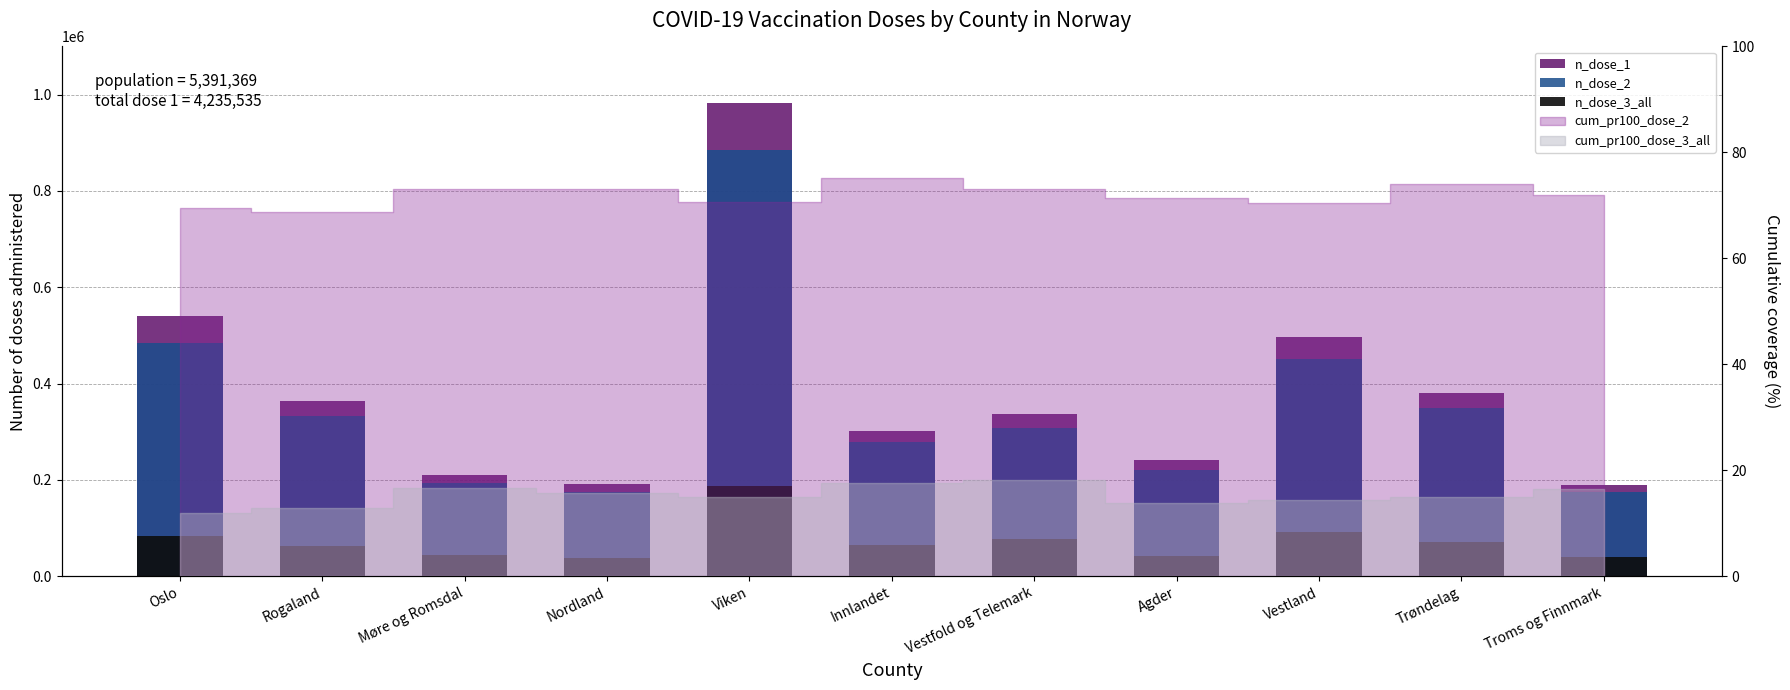

Count the number of categories in the chart.

11